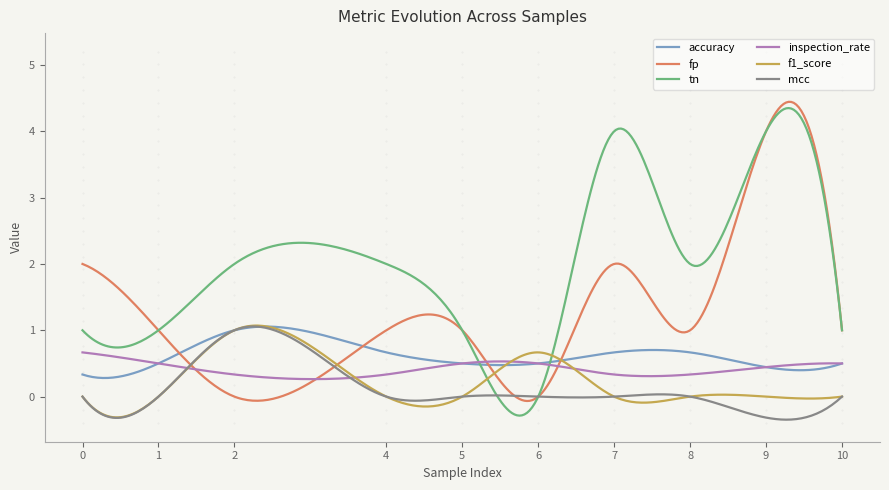

What is the highest value of the tn series?

4.3